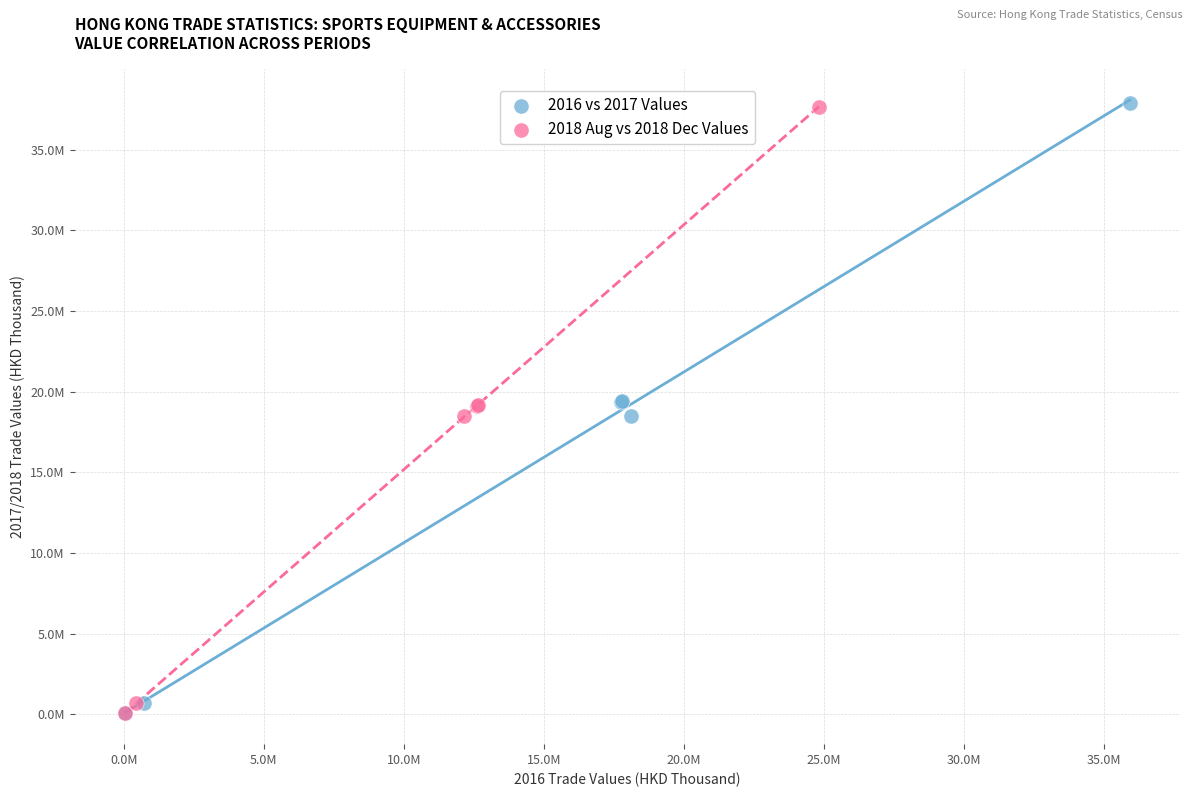

What are all the series names shown in the legend?

2016 vs 2017 Values, 2018 Aug vs 2018 Dec Values